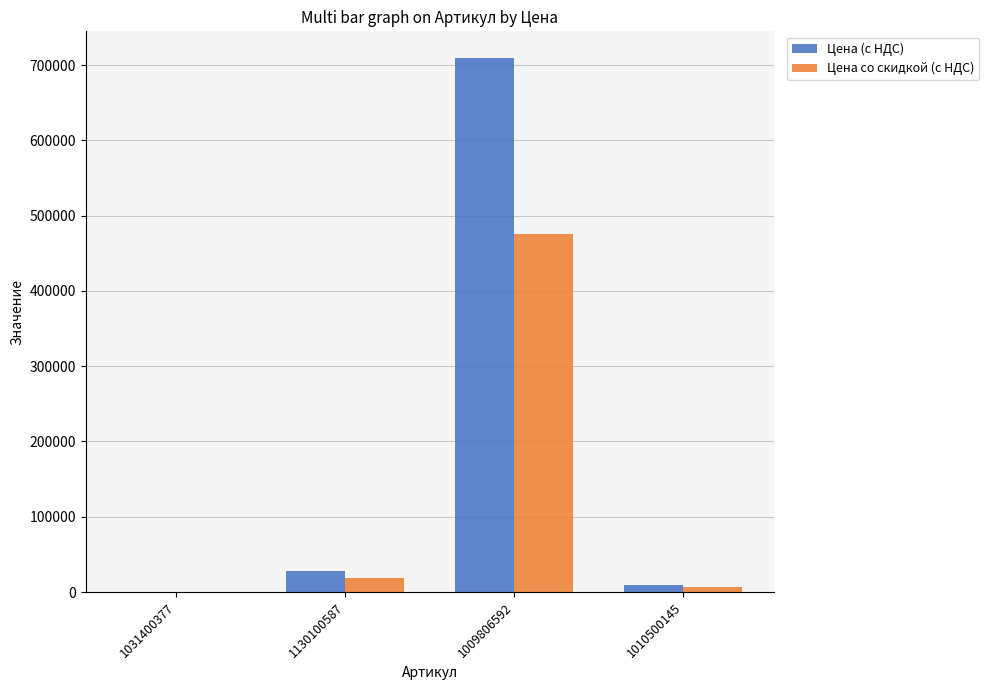

The value of Цена со скидкой (с НДС) at 1010500145 is 6238.1. True or false?

True